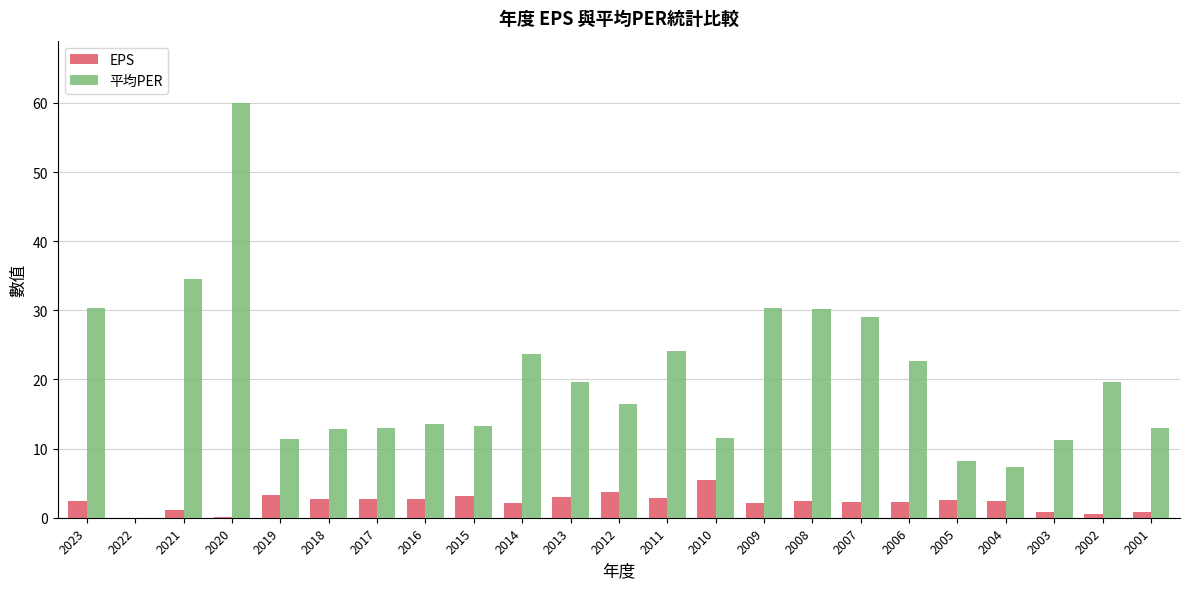

How many groups of bars are there?

23